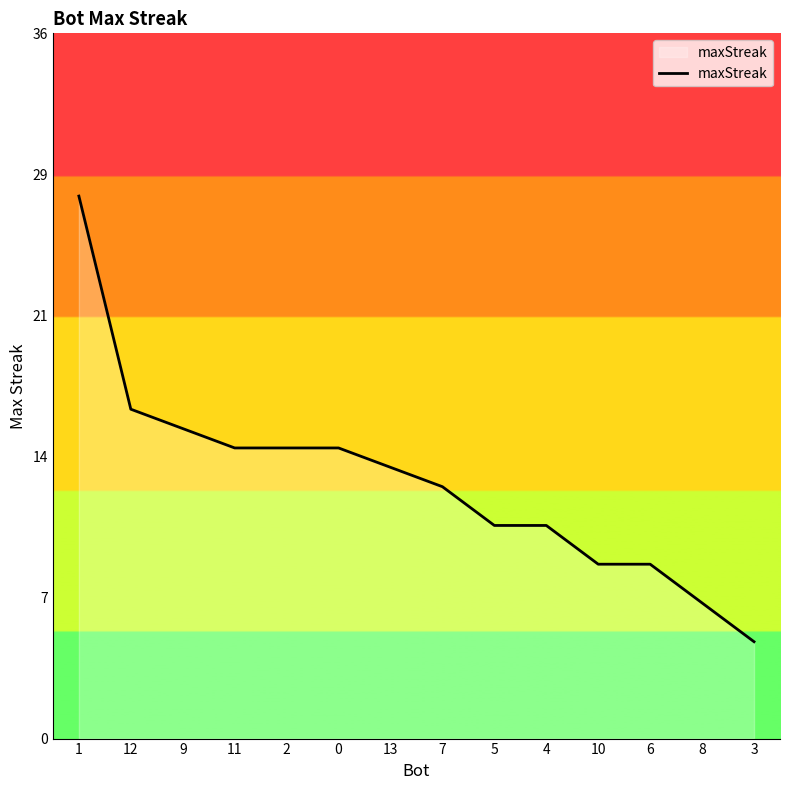

Does the chart have visible grid lines?

No